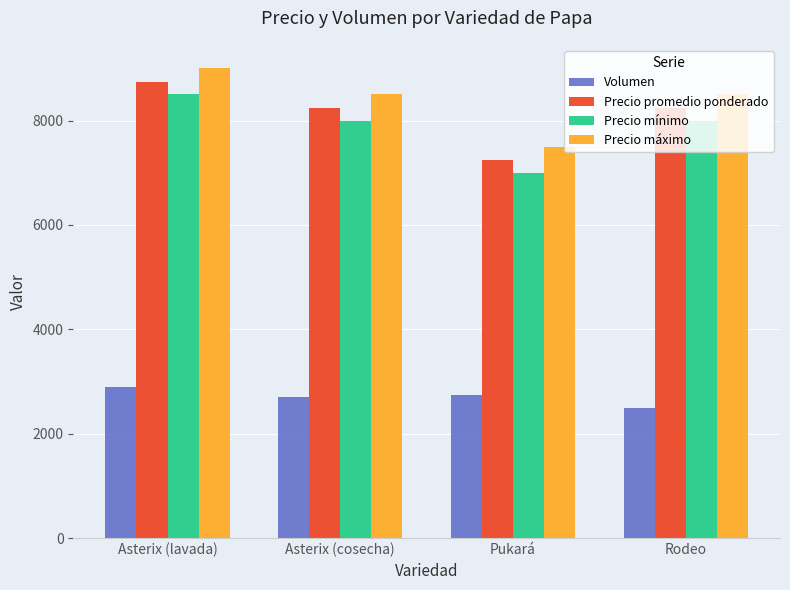

What is the smallest value displayed?

2500